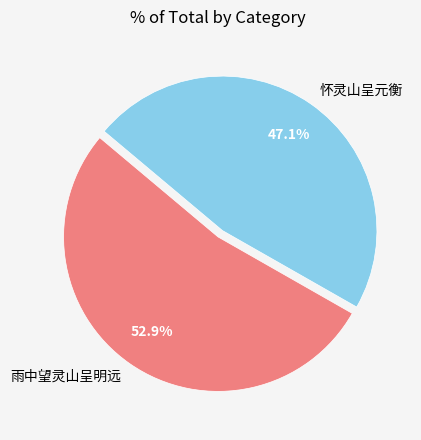

How many slices are in this pie chart?

2